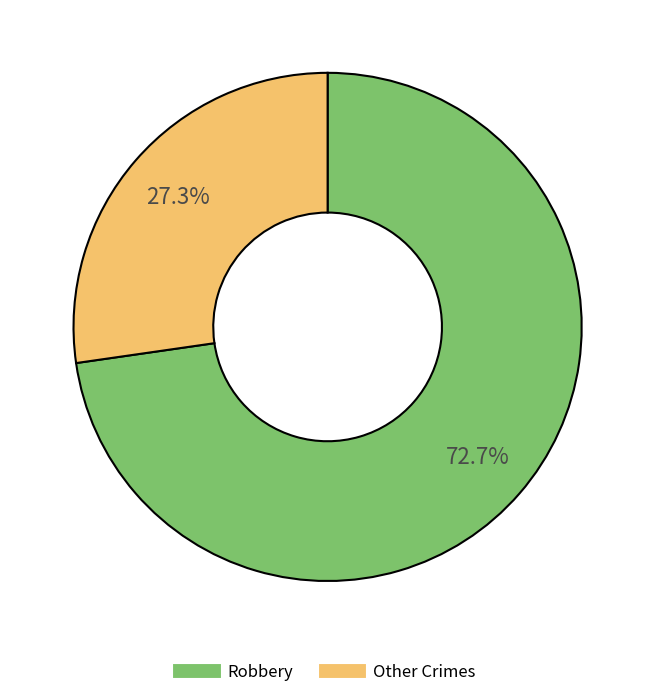

Is there a majority slice in this chart?

Yes